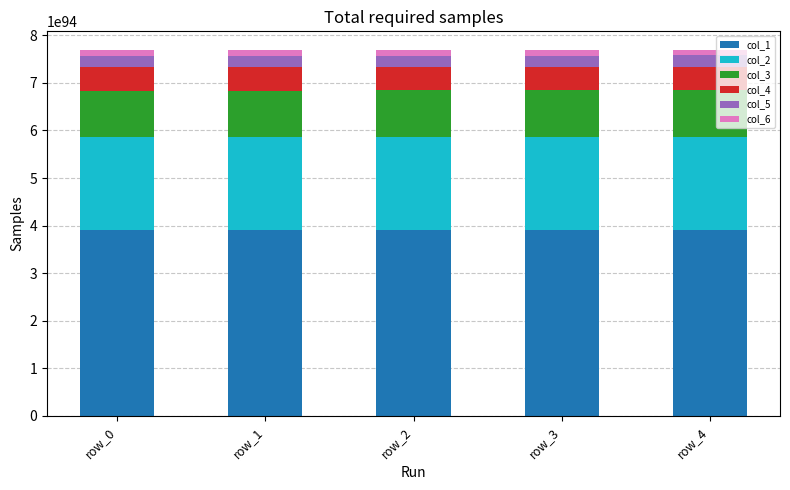

How many categories are shown in the chart?

5